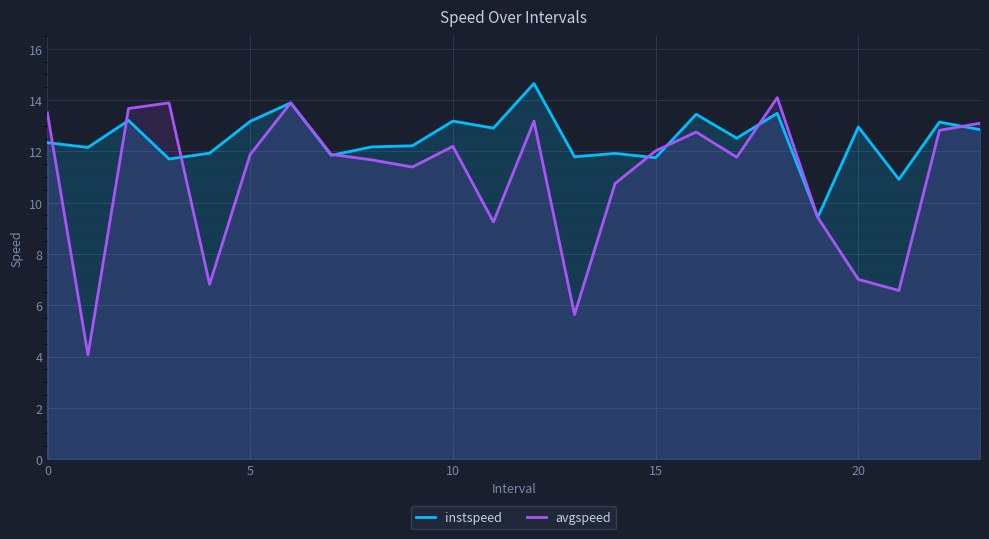

How many interior local valleys does the avgspeed series have?

7